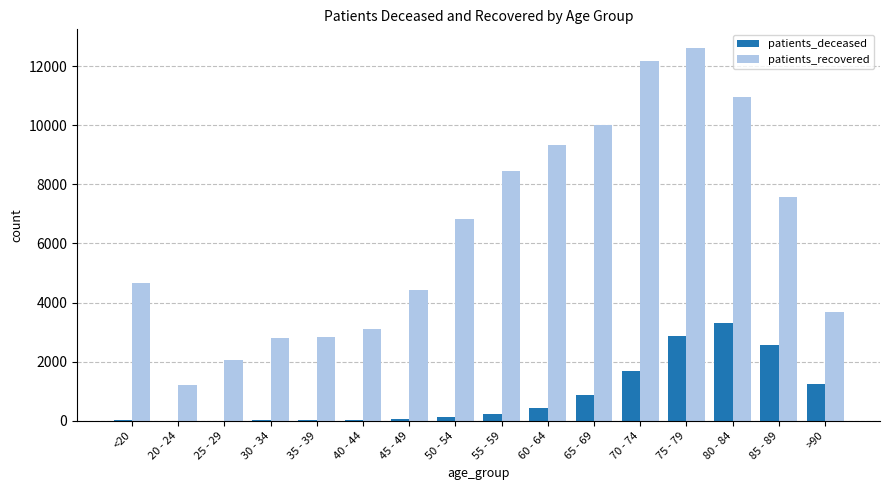

Which series changed the most between 60 - 64 and 80 - 84?

patients_deceased